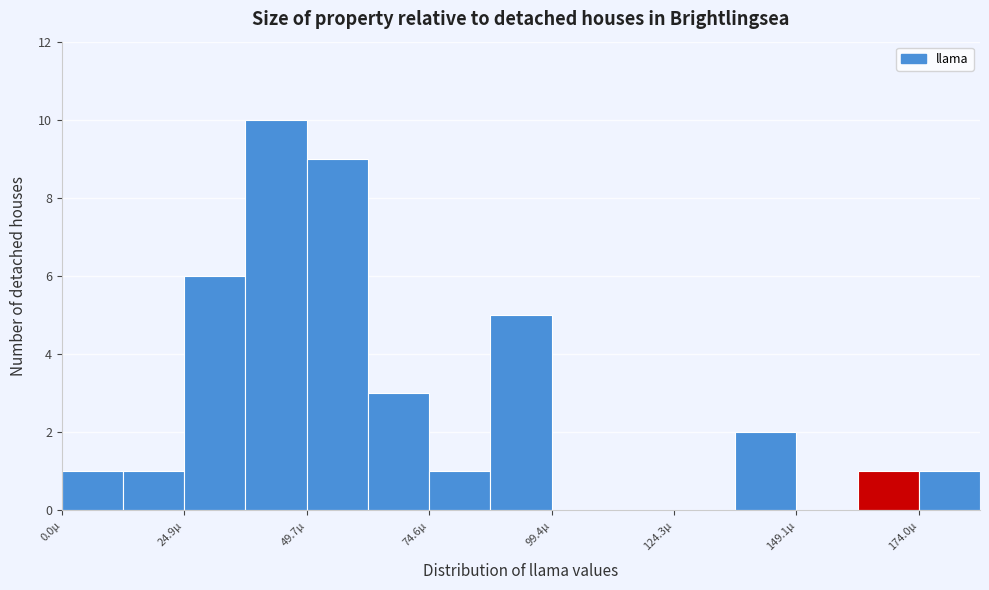

Around what value on the x-axis is the tallest bar? Give the approximate position of its centre, as read against the axis.

45